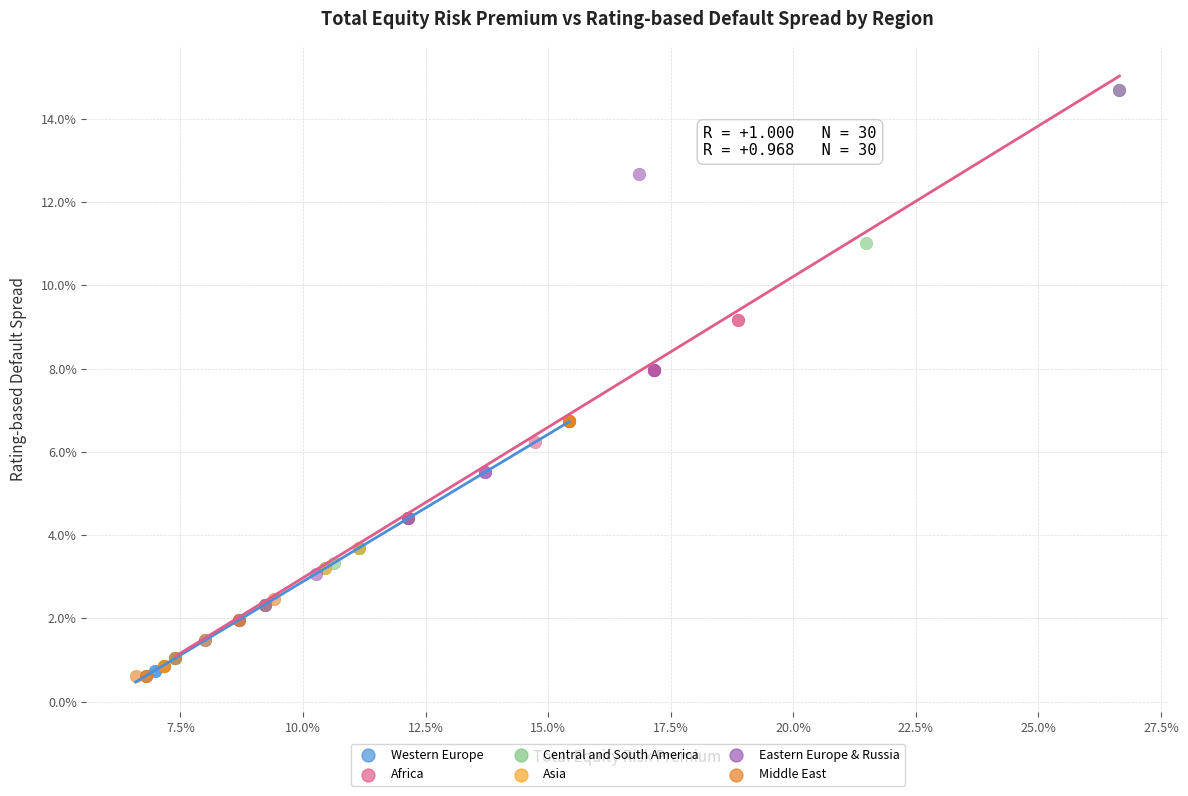

Which series has the widest spread of Y values?

Central and South America